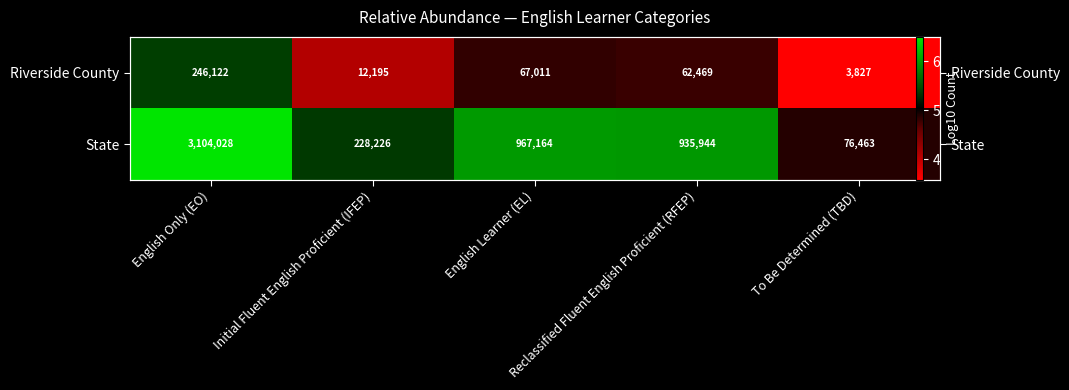

List the series in order of their peak value, lowest first.

Riverside County, State